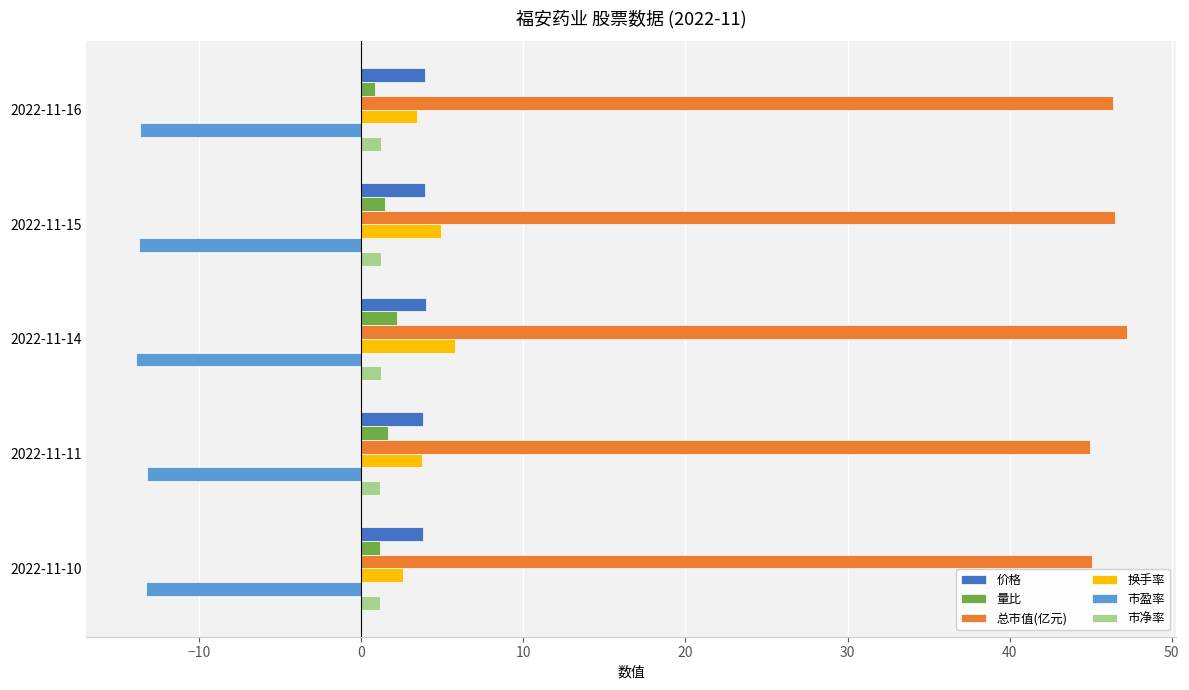

Which series has the largest total across all categories?

总市值(亿元)